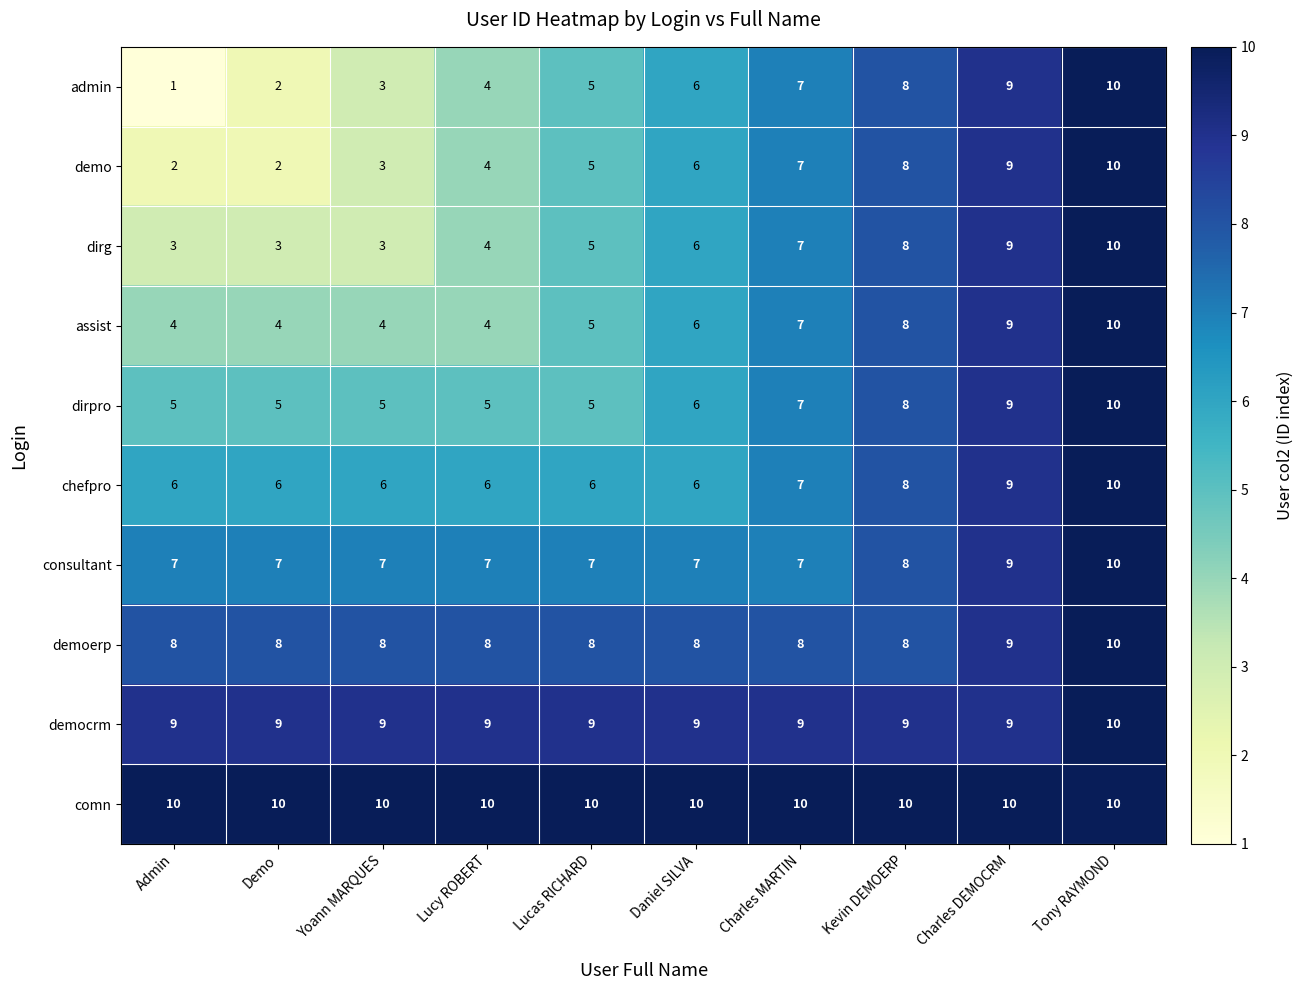

What is the sum of all demo values?

56